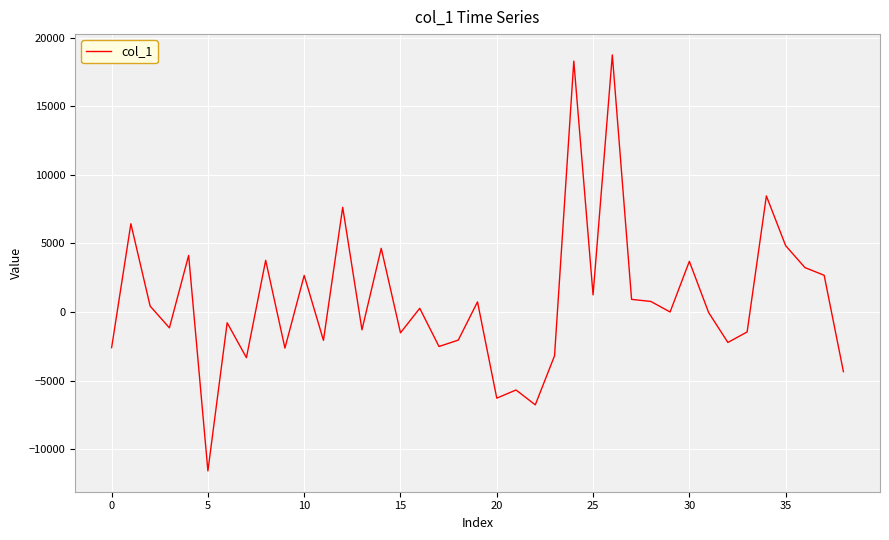

What is the maximum value shown in the chart?

18749.5